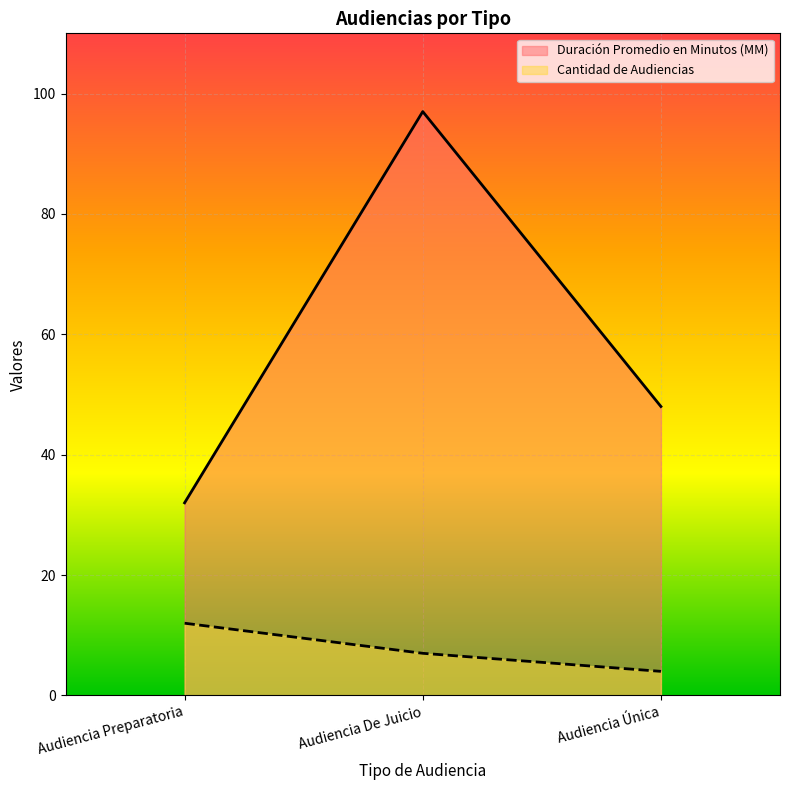

What is the difference between the highest and lowest values at Audiencia Única?

44